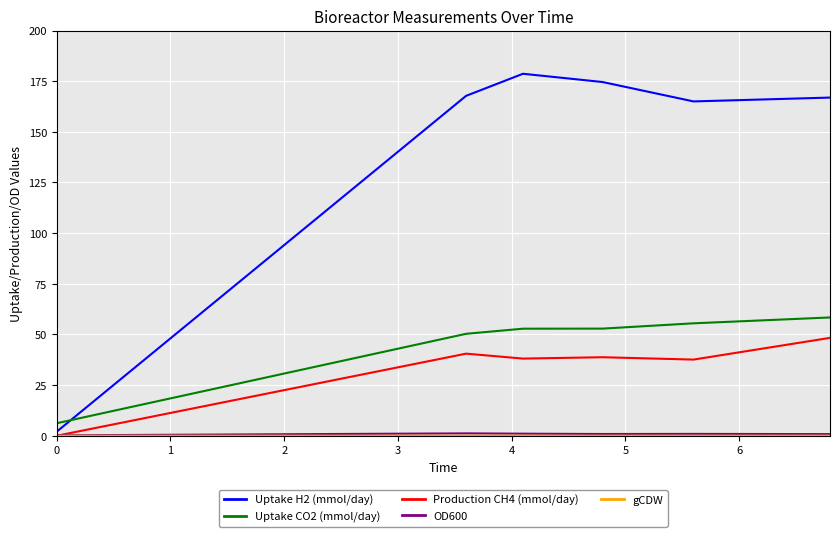

What is the maximum value shown in the chart?

178.7